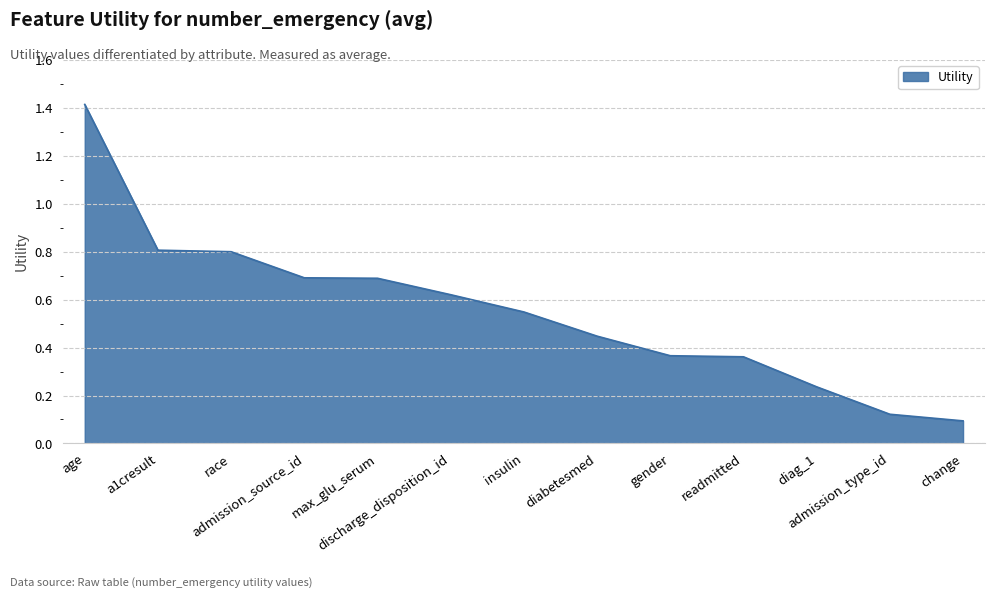

What is the difference between the maximum and minimum values?

1.3